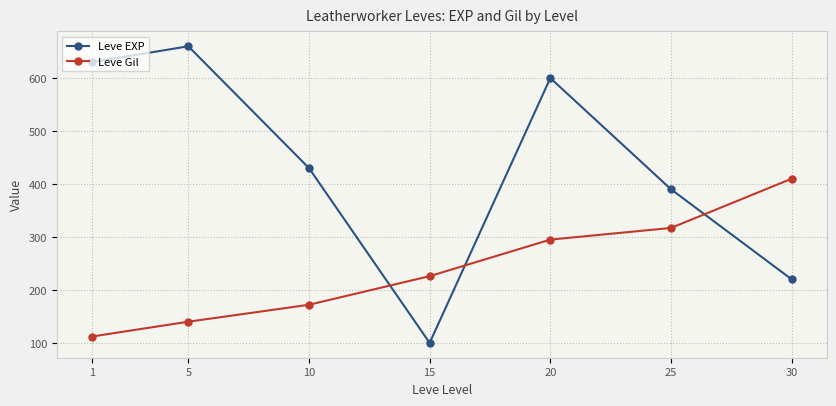

Reading left to right, extract all data points from this chart.

Leve EXP: 630	660	430	100	600	390	220
Leve Gil: 112	140	172	226	295	317	410